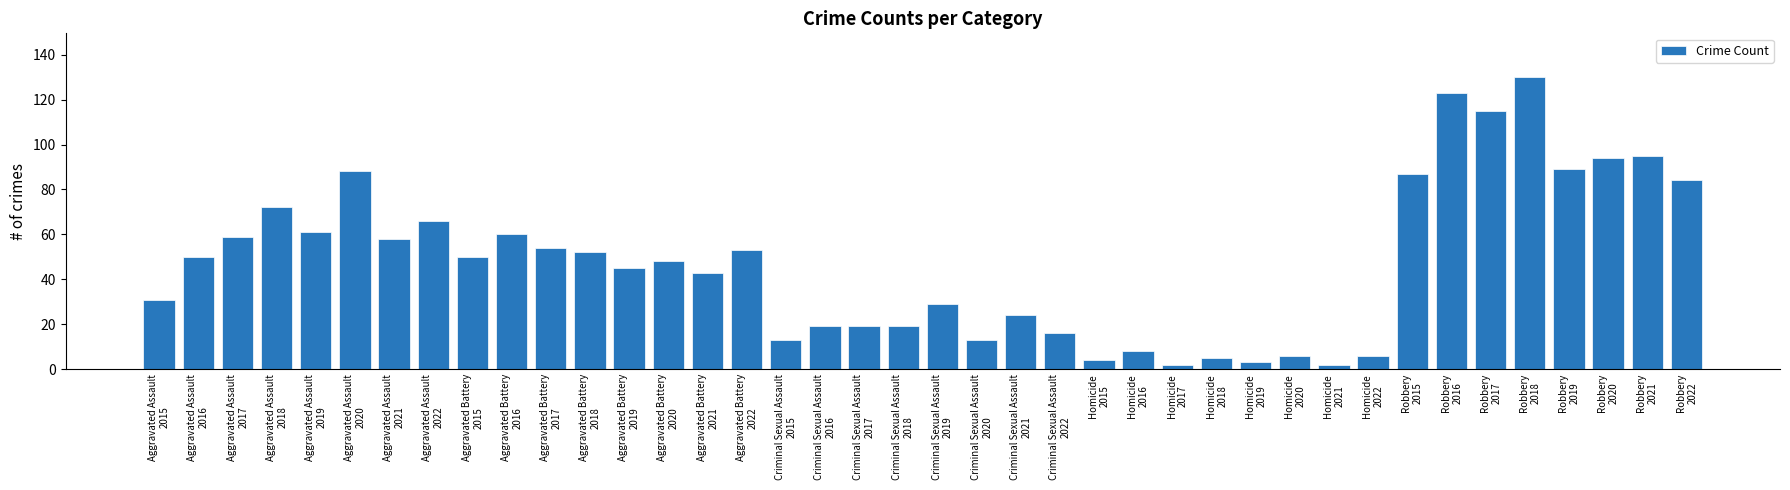

How many bars are there in total?

40